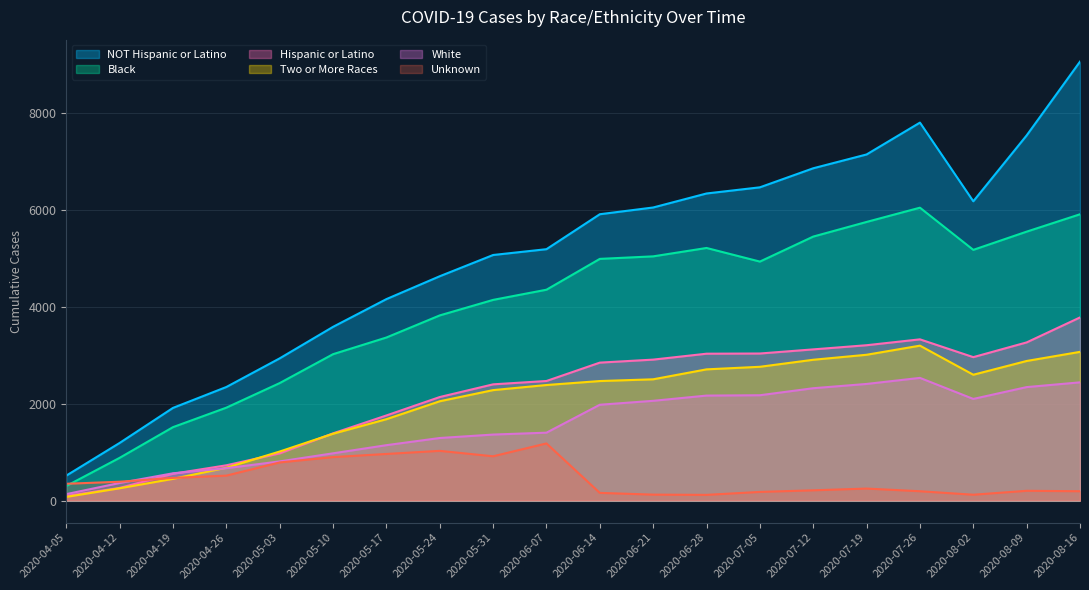

What is the sum of the Unknown values at 2020-04-12 and 2020-07-05?

572